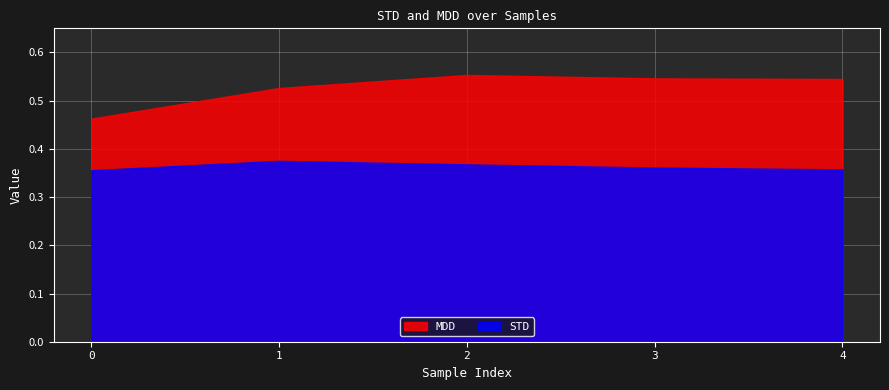

Which label corresponds to the largest value in the chart?

2